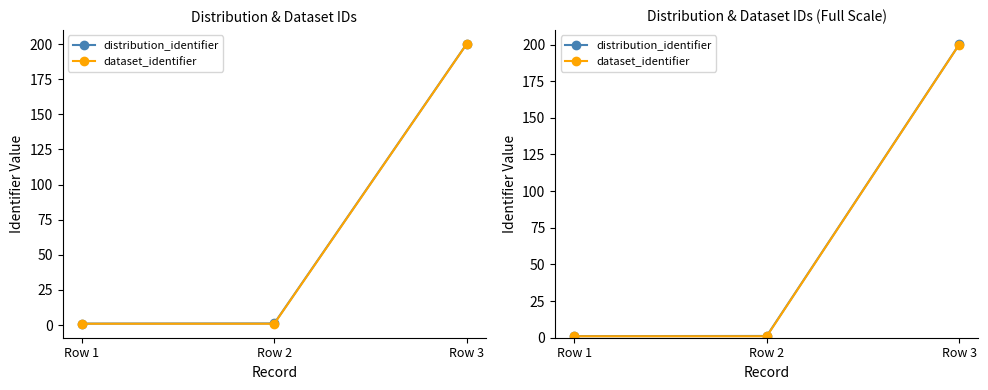

Does the chart have visible grid lines?

No